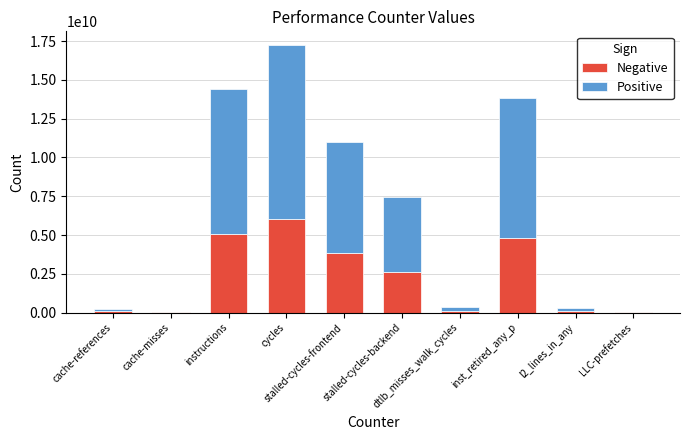

Which series has the largest range (max minus min)?

Positive